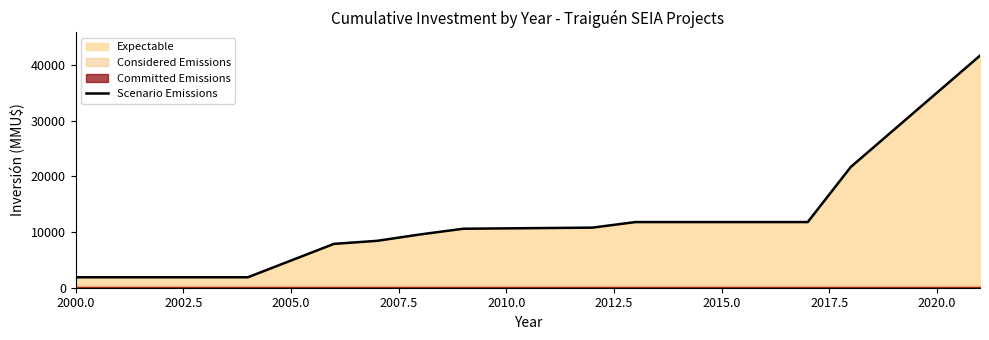

What is the difference between the maximum and minimum values?

39820